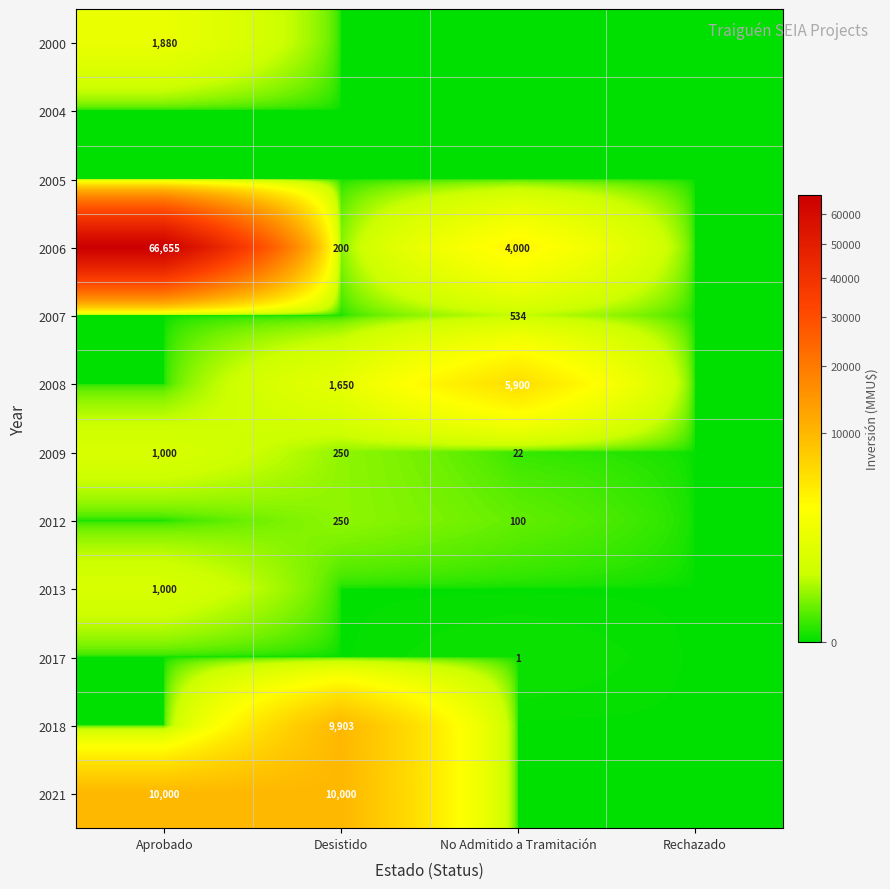

At which category does the chart reach its peak across all series?

Aprobado